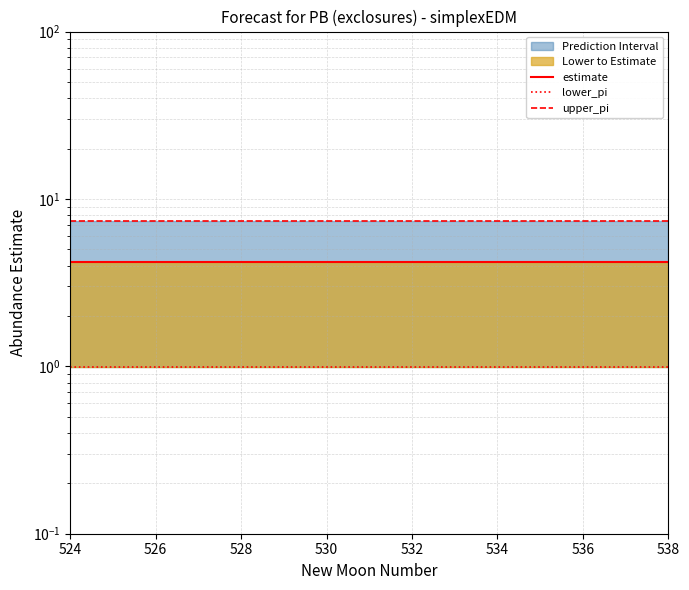

The upper_pi series shows 5.0 at 11. True or false?

False